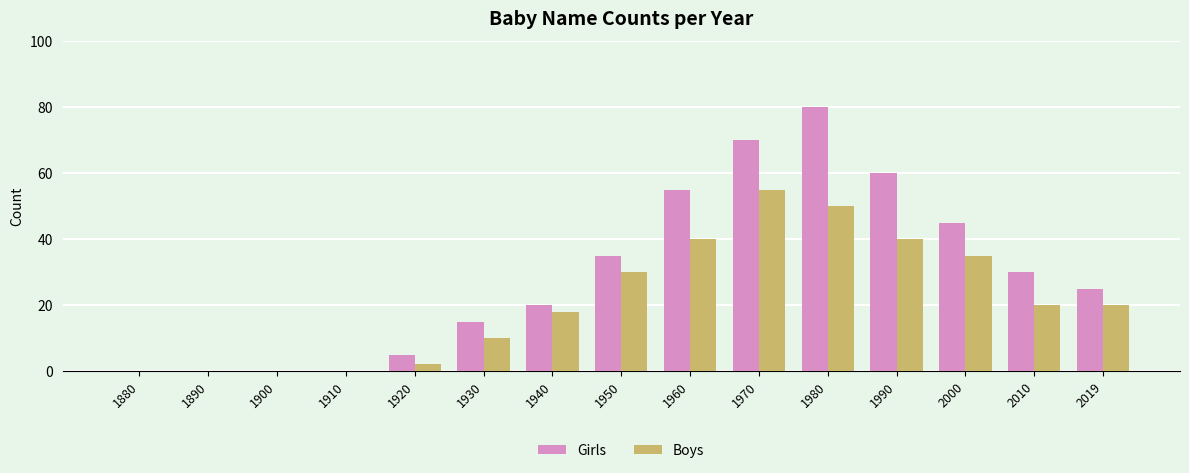

How many distinct data groups are displayed?

2